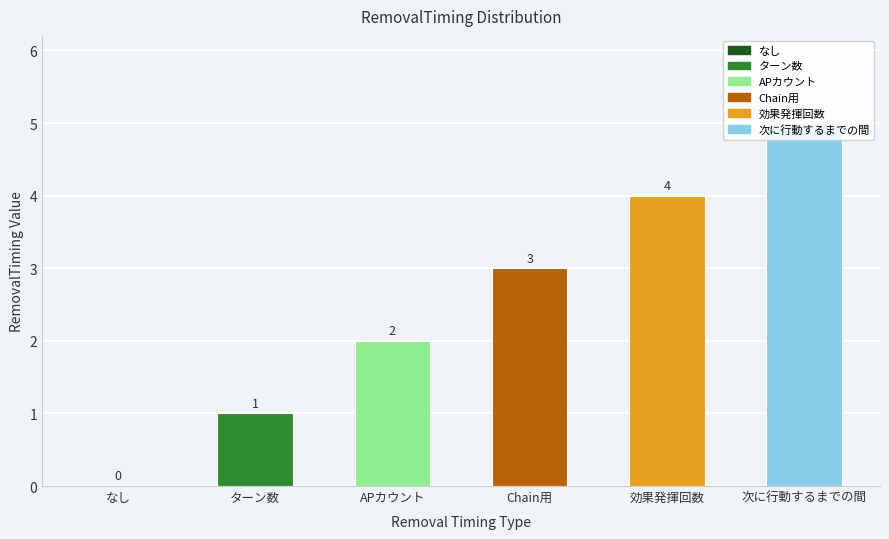

How many values are between 1 and 4?

4